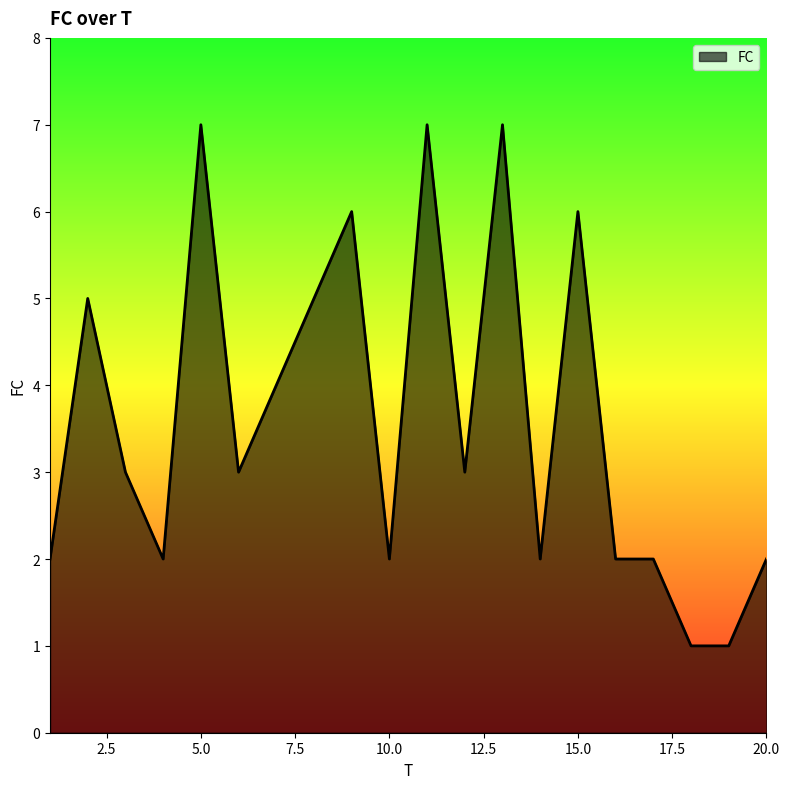

What is the difference between the maximum and minimum values?

6